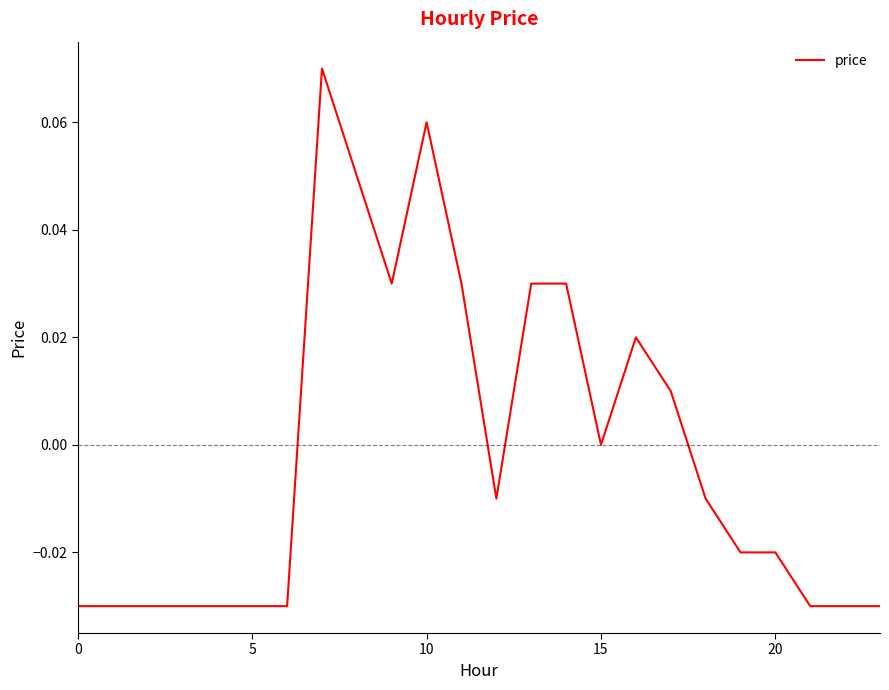

Is it true that the value at 10 is 0.0?

False